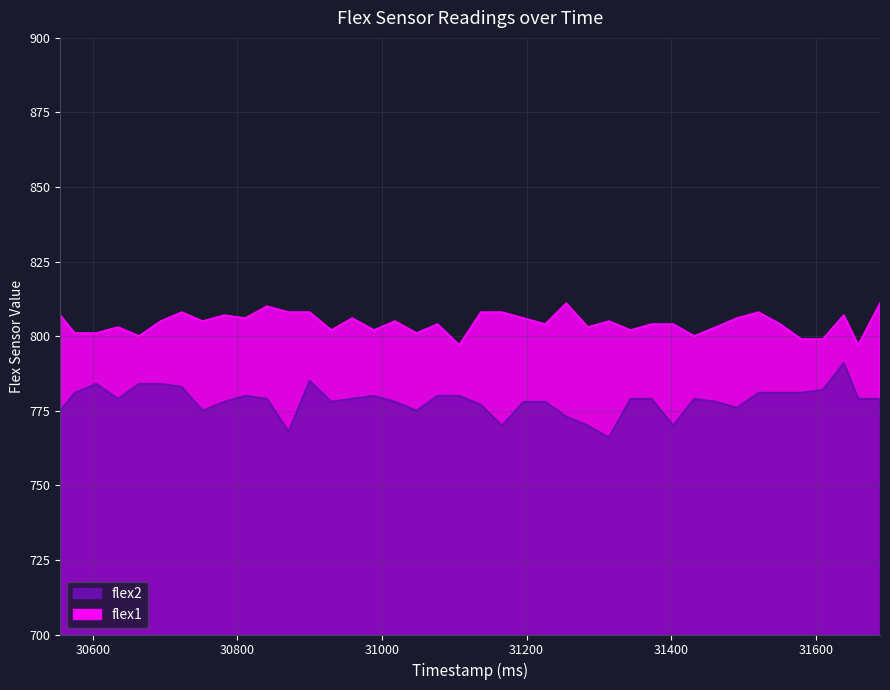

What is the sum of all flex2 values?

31132